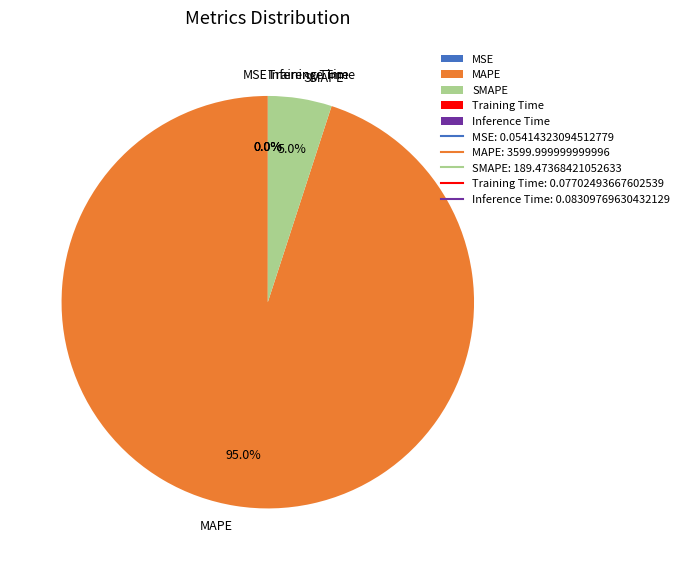

Is the sum of MAPE and SMAPE greater than half?

Yes